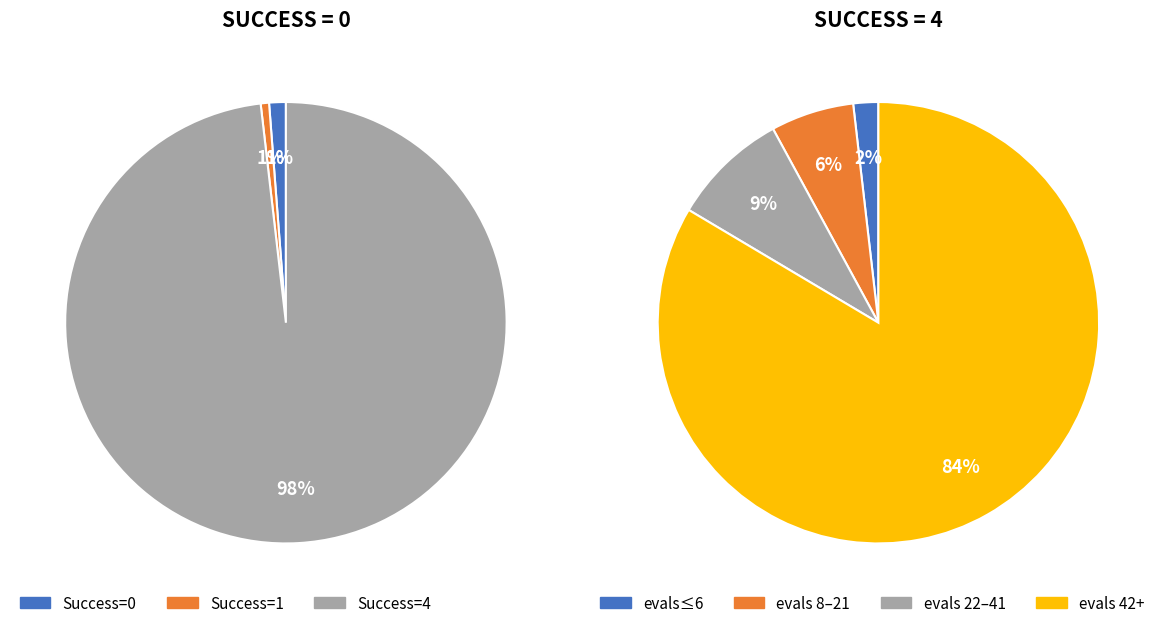

Combined, do 1 and 0 account for over 50%?

No